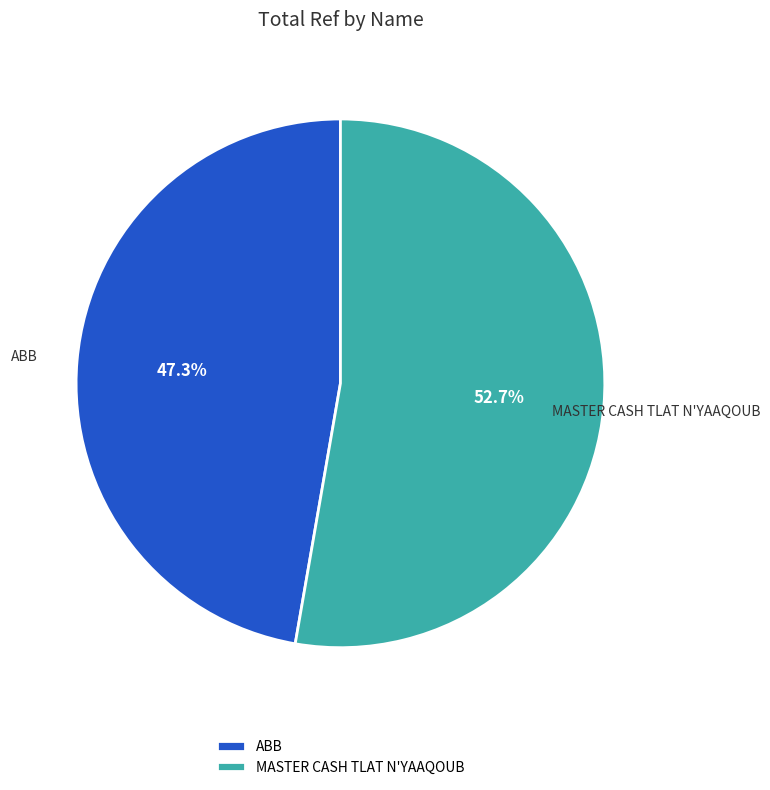

To the nearest percent, what is the difference between the MASTER CASH TLAT N'YAAQOUB and ABB slice percentages?

5%